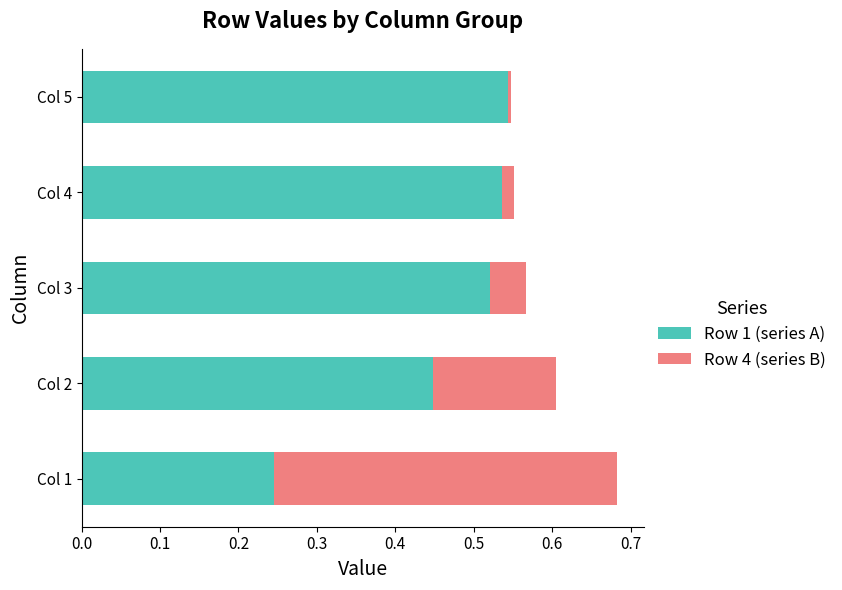

At which category is the sum across all series the highest?

Col 1